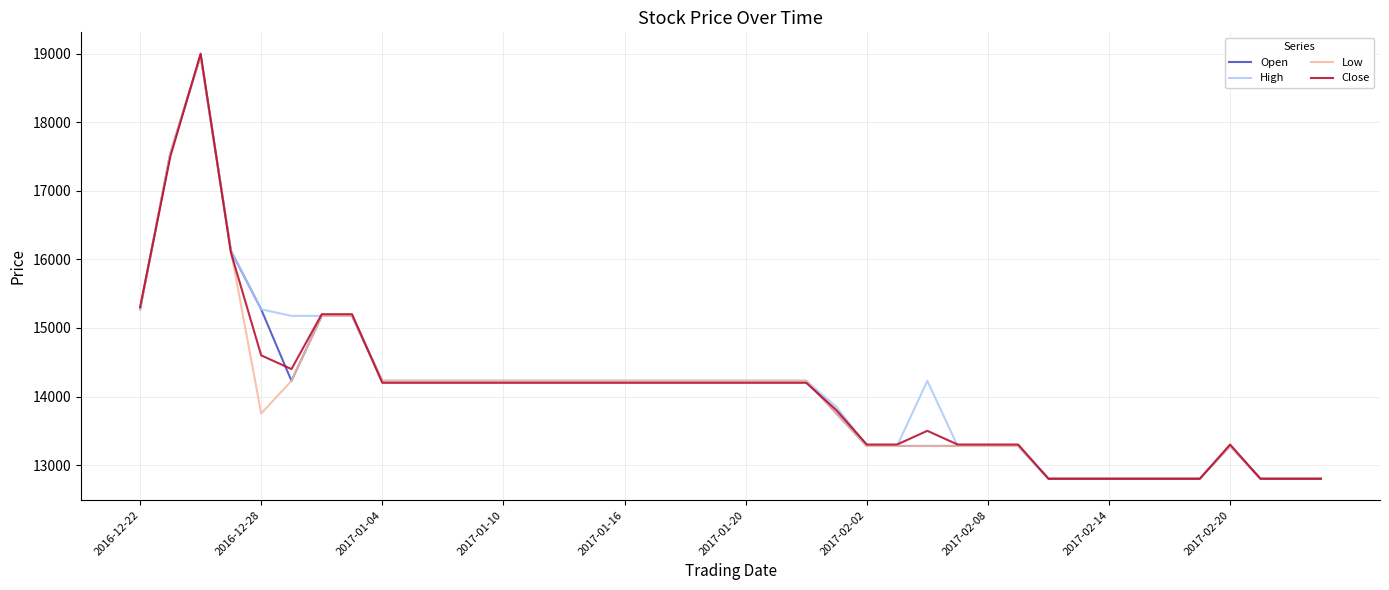

Which series has the widest spread of values?

Close